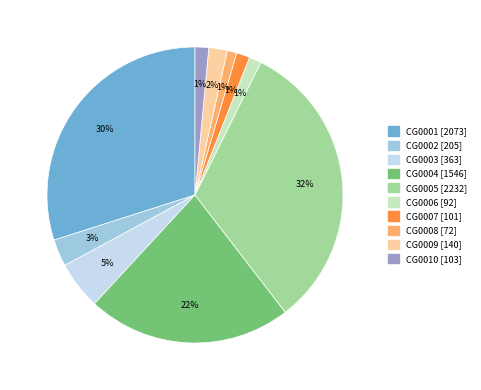

To the nearest percent, what portion does CG0007 represent?

1%